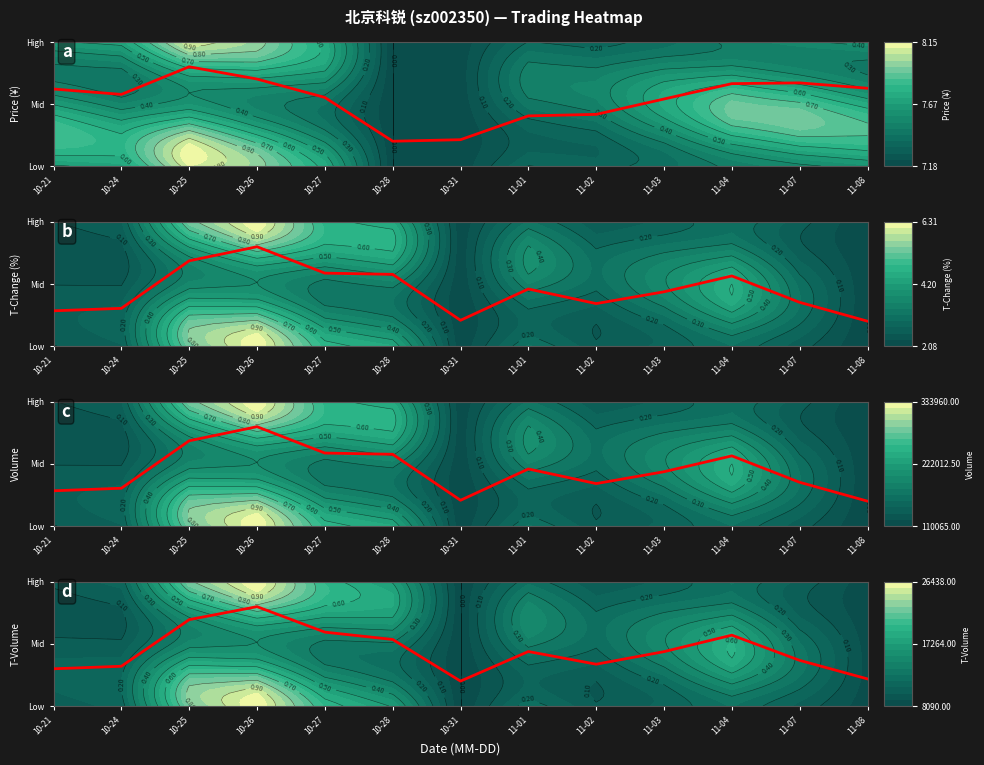

Which series has the widest spread of values?

Volume